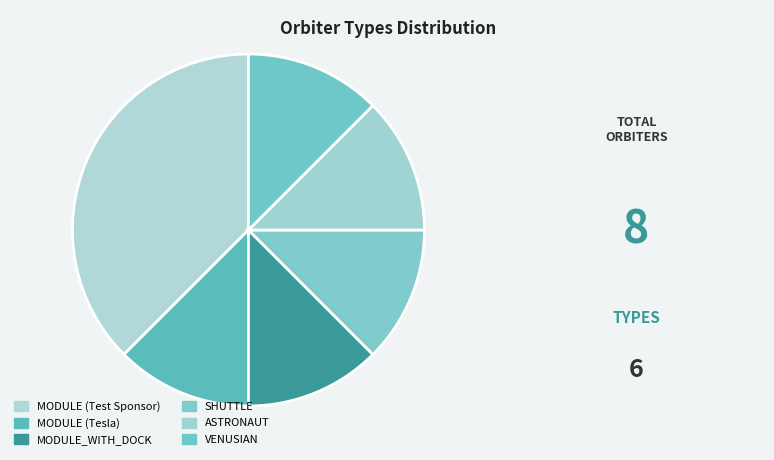

Is the sum of MODULE (Tesla) and VENUSIAN greater than half?

No